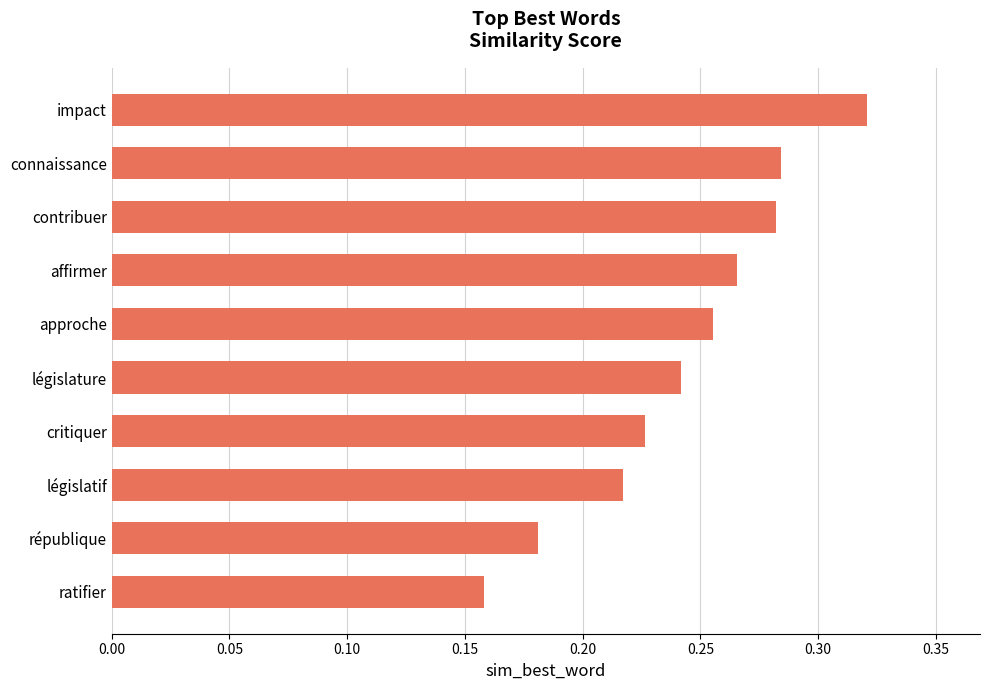

Count the values in the range 0 to 1.

10